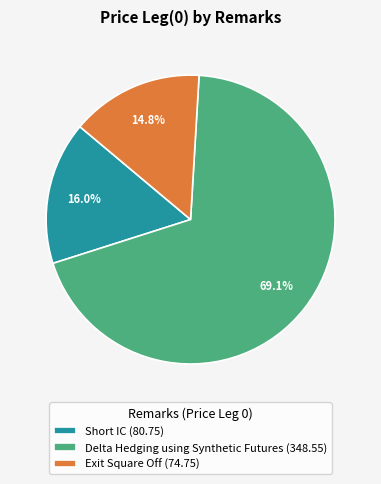

Is it true that Delta Hedging using Synthetic Futures is 69% of the pie?

True